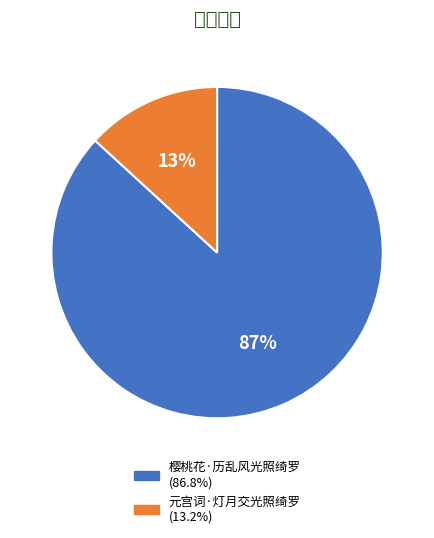

Which category has the biggest portion of the pie?

樱桃花·历乱风光照绮罗